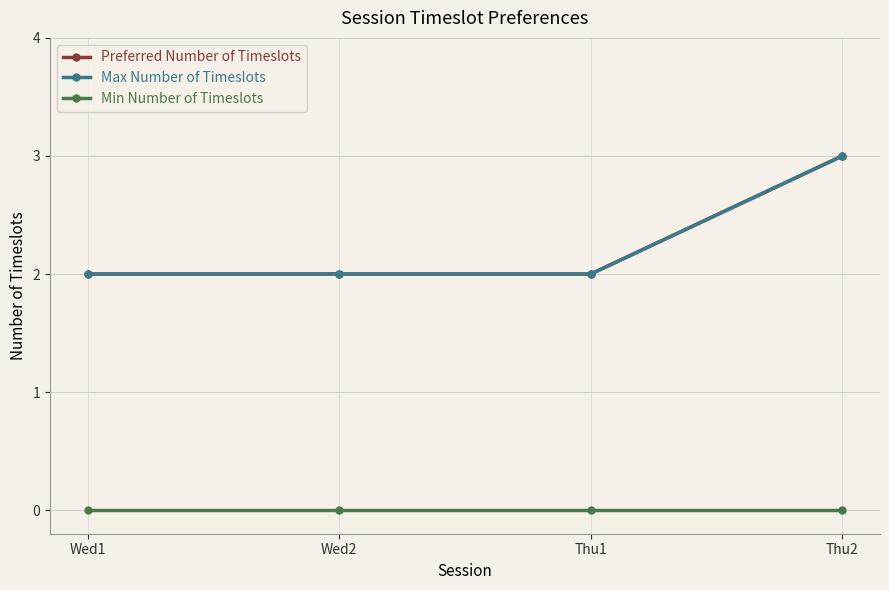

Reading left to right, what are all the values shown in this chart?

Preferred Number of Timeslots: Wed1=2	Wed2=2	Thu1=2	Thu2=3
Max Number of Timeslots: Wed1=2	Wed2=2	Thu1=2	Thu2=3
Min Number of Timeslots: Wed1=0	Wed2=0	Thu1=0	Thu2=0